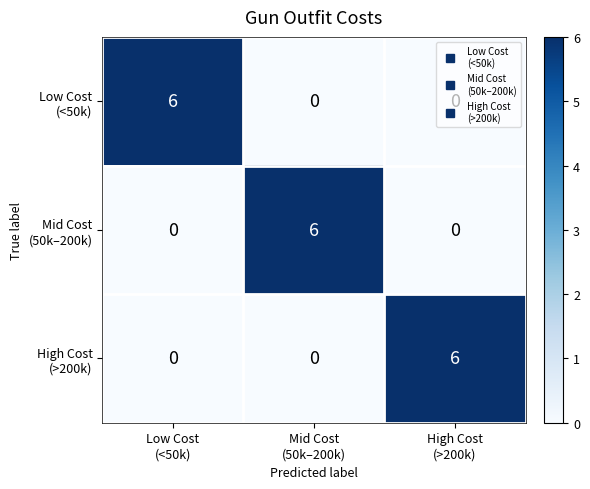

What is the greatest value displayed?

6